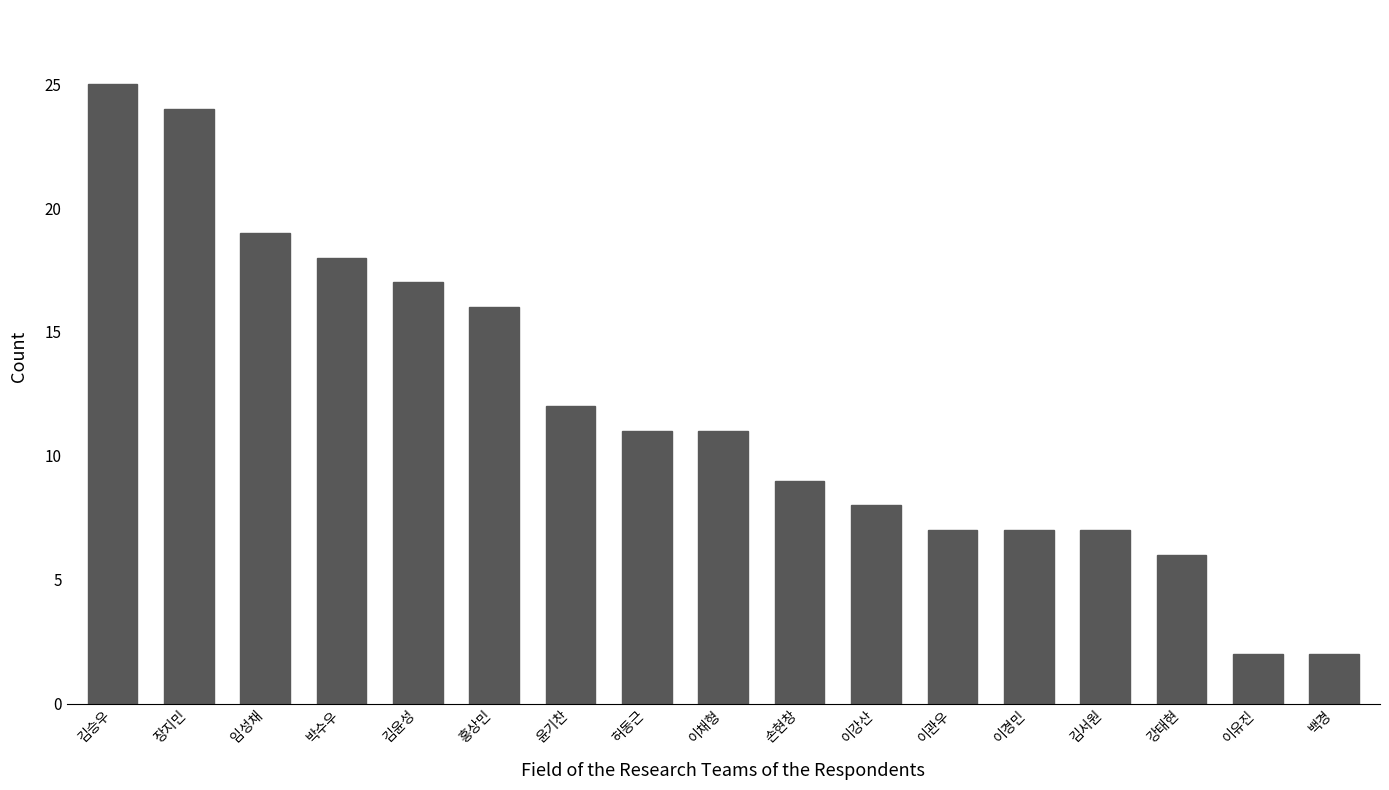

Does the chart contain any negative values?

No